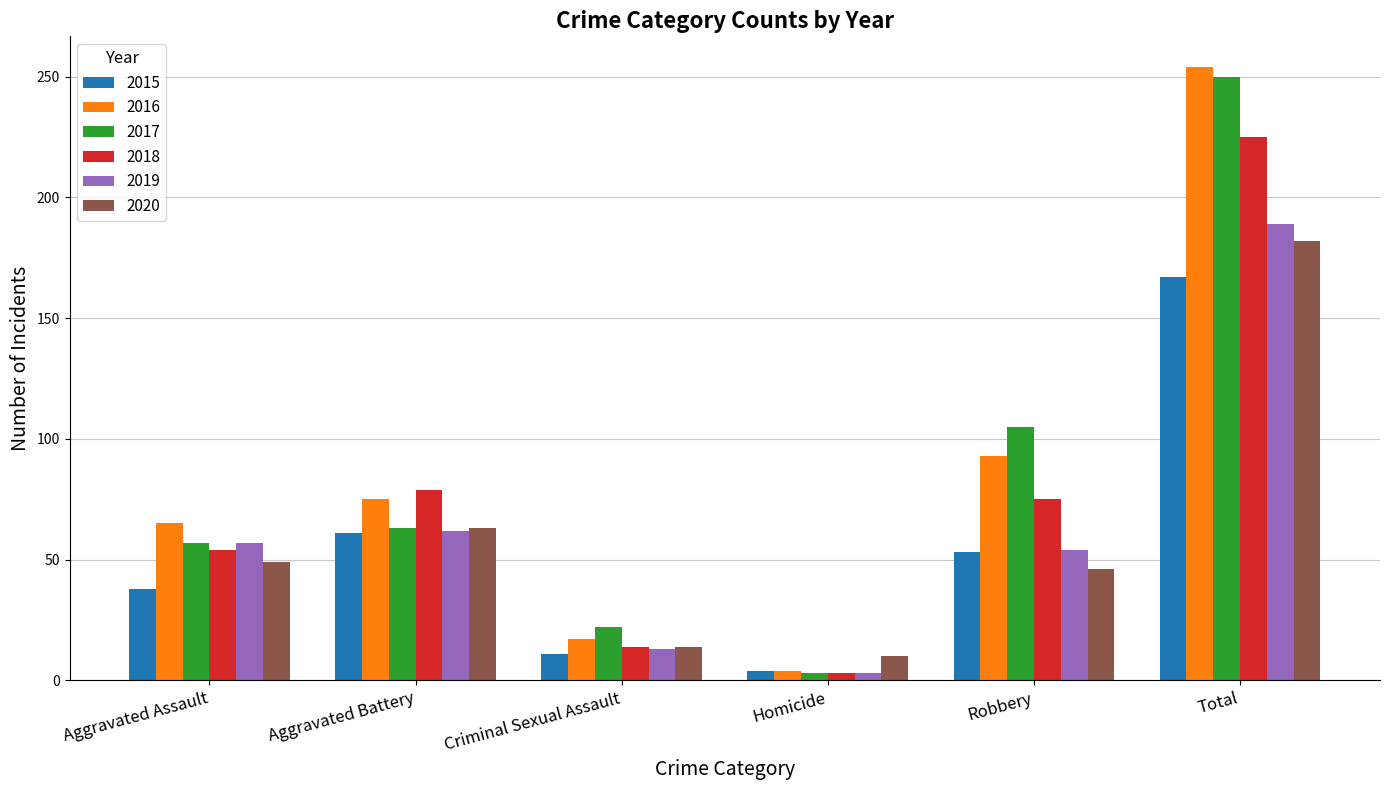

Count the number of data series in this chart.

6